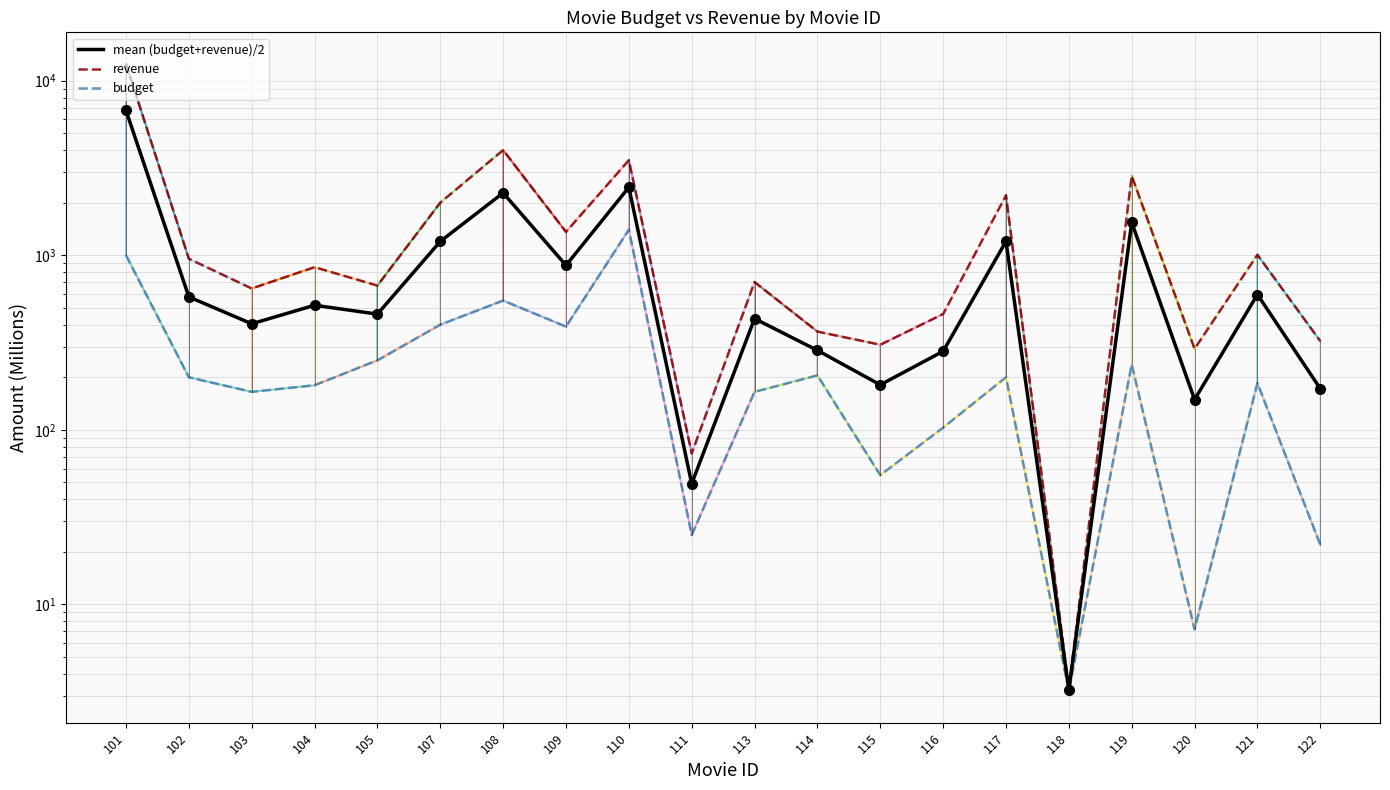

List the labels in order of revenue value, smallest first.

118, 111, 120, 115, 122, 114, 116, 103, 105, 113, 104, 102, 121, 109, 107, 117, 119, 110, 108, 101